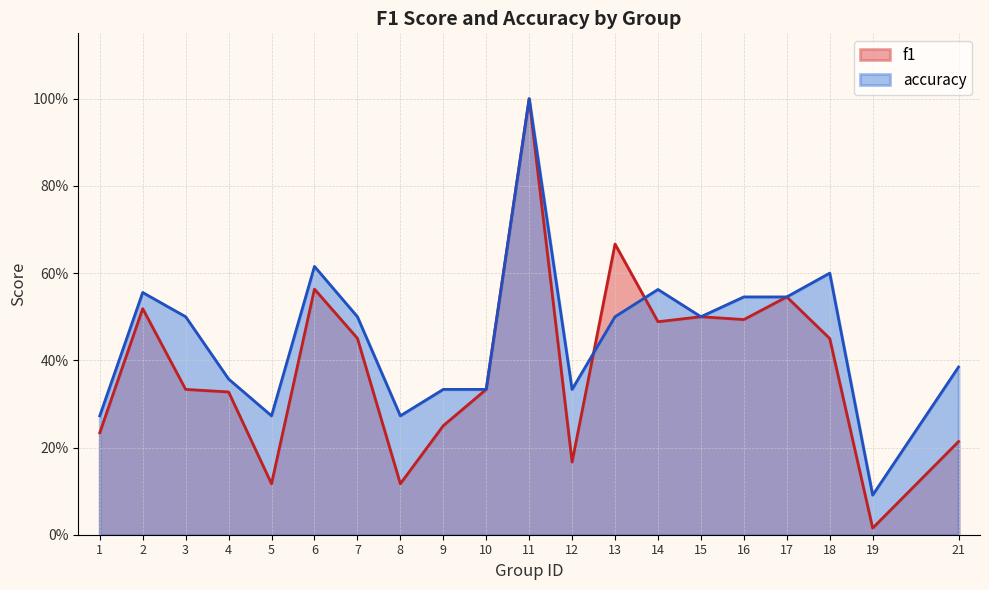

Where is f1 nearest to the value 0?

19